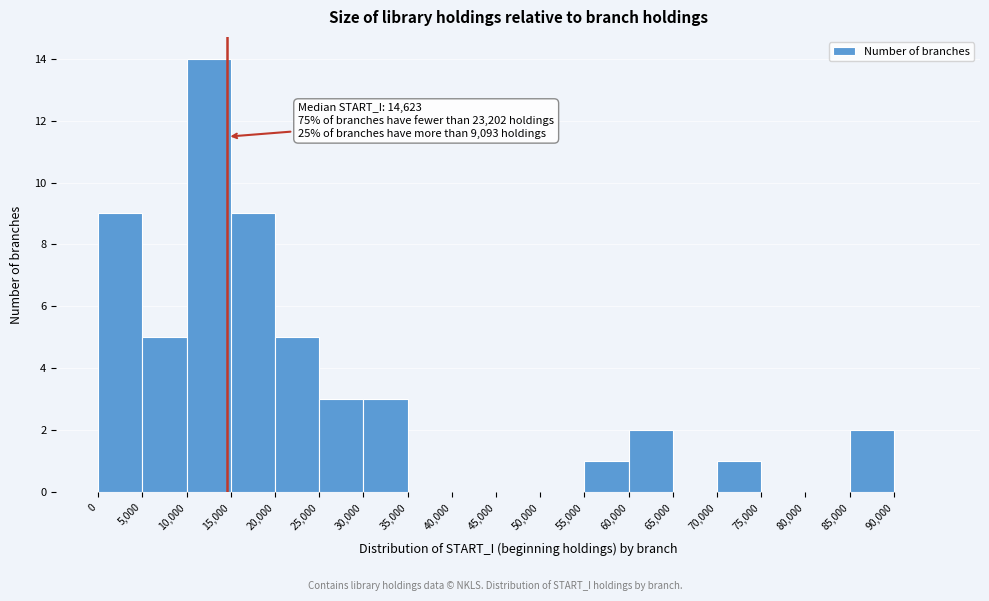

Which range on the x-axis has the tallest bar?

10000 to 15000